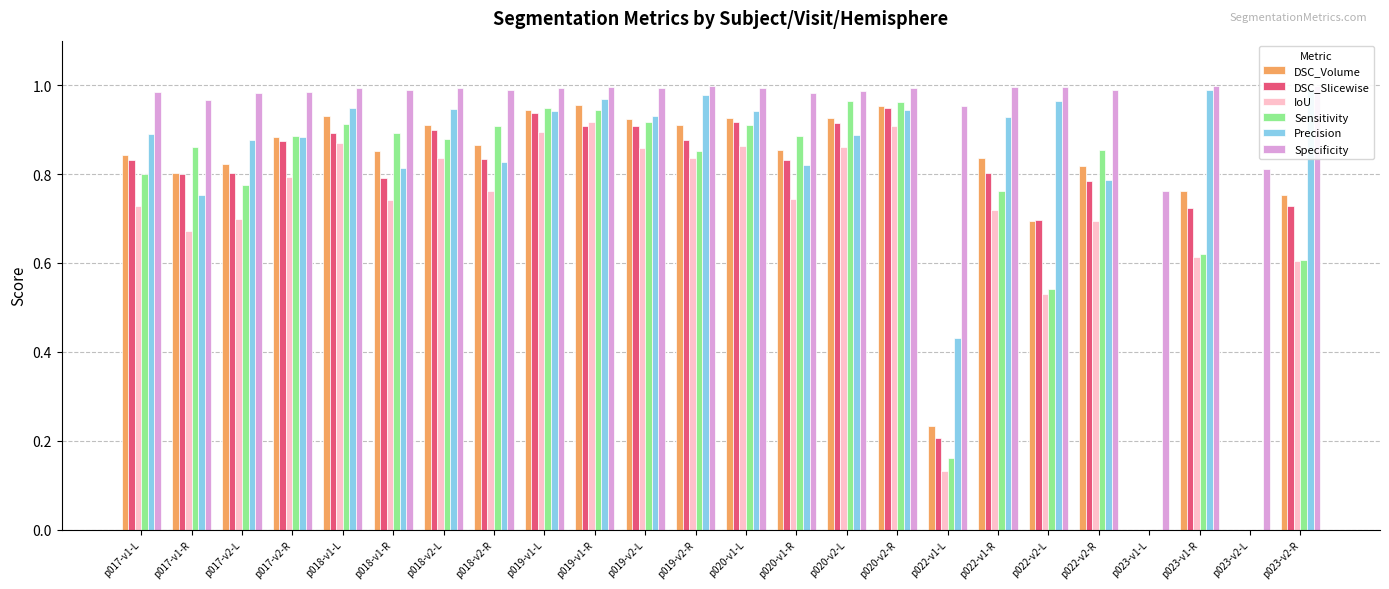

Which series has the widest spread of values?

Precision